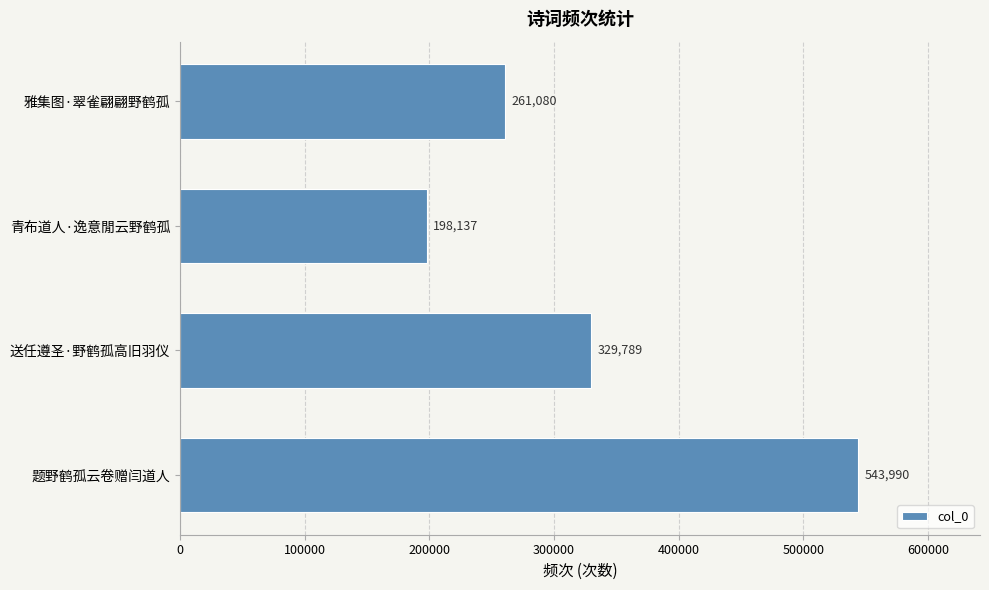

List the labels in order of value, largest first.

题野鹤孤云卷赠闫道人, 送任遵圣·野鹤孤高旧羽仪, 雅集图·翠雀翩翩野鹤孤, 青布道人·逸意閒云野鹤孤